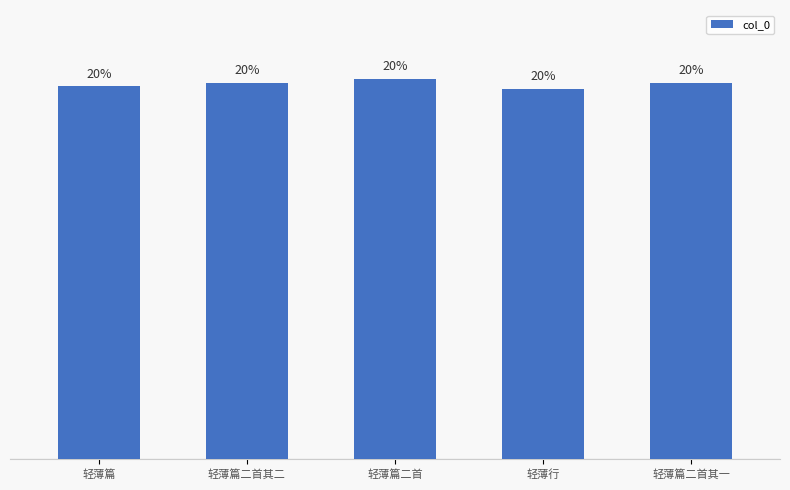

Are the bars grouped side by side (vs. stacked)?

No